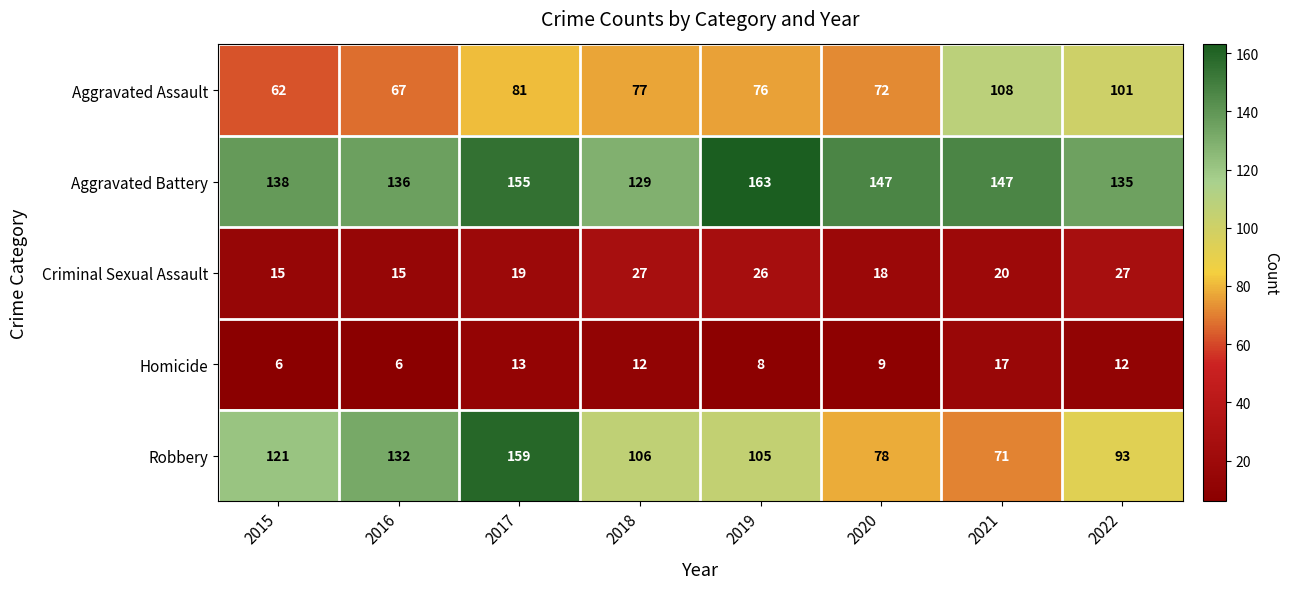

Which series has the largest total across all categories?

Aggravated Battery